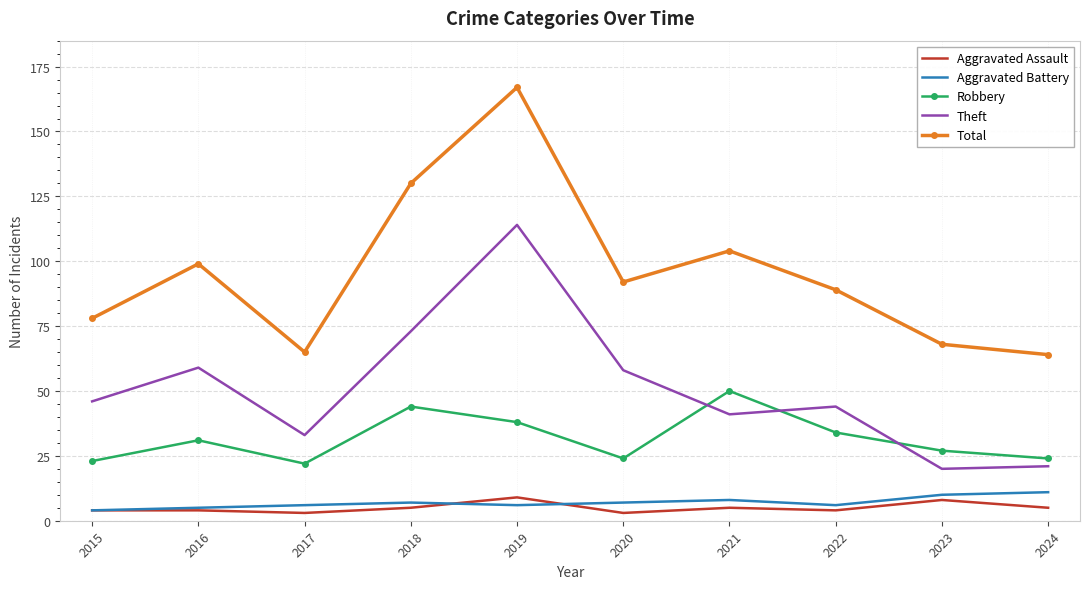

The Total series shows 65 at 2017. True or false?

True